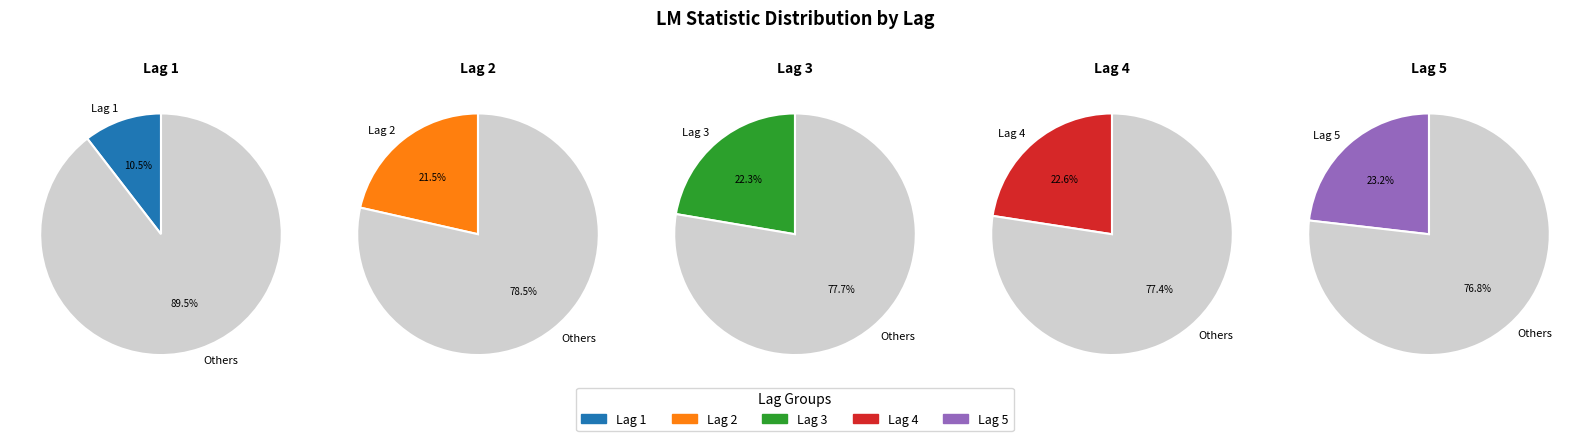

Is 2 the majority of the pie?

No